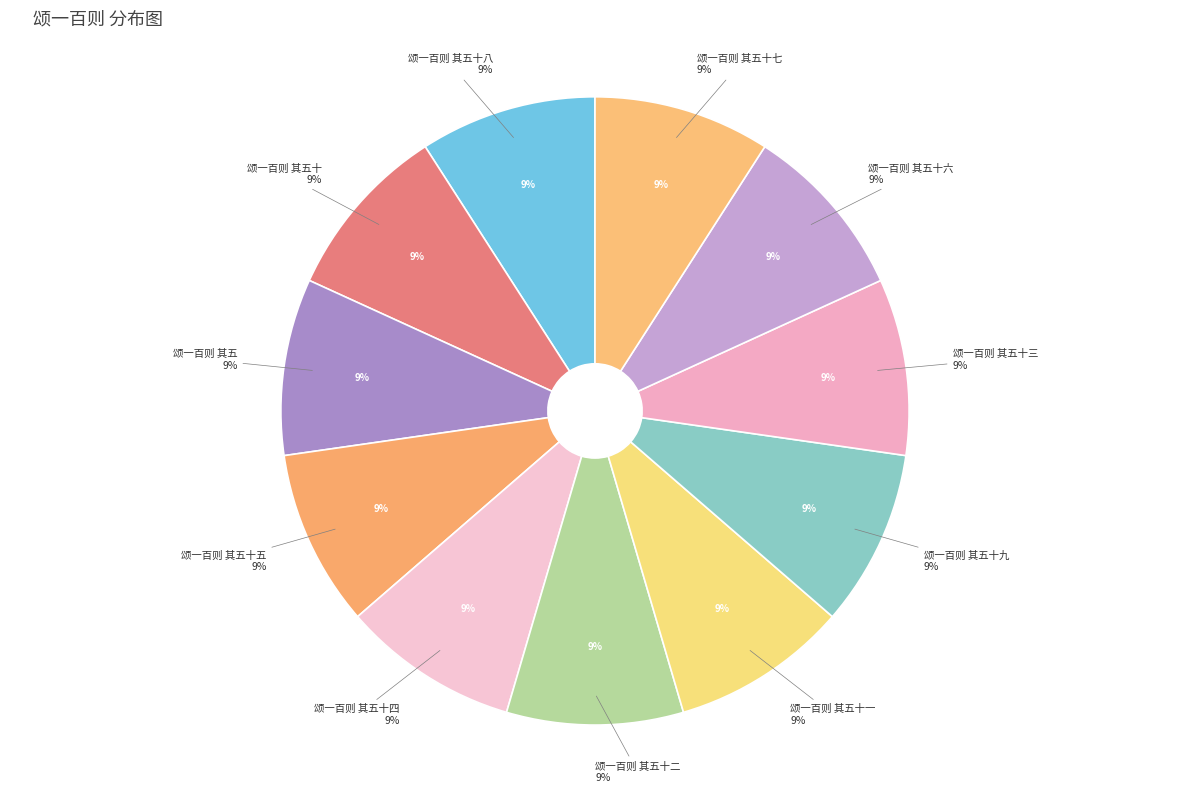

Which has a higher value, 颂一百则 其五十 or 颂一百则 其五十一?

颂一百则 其五十